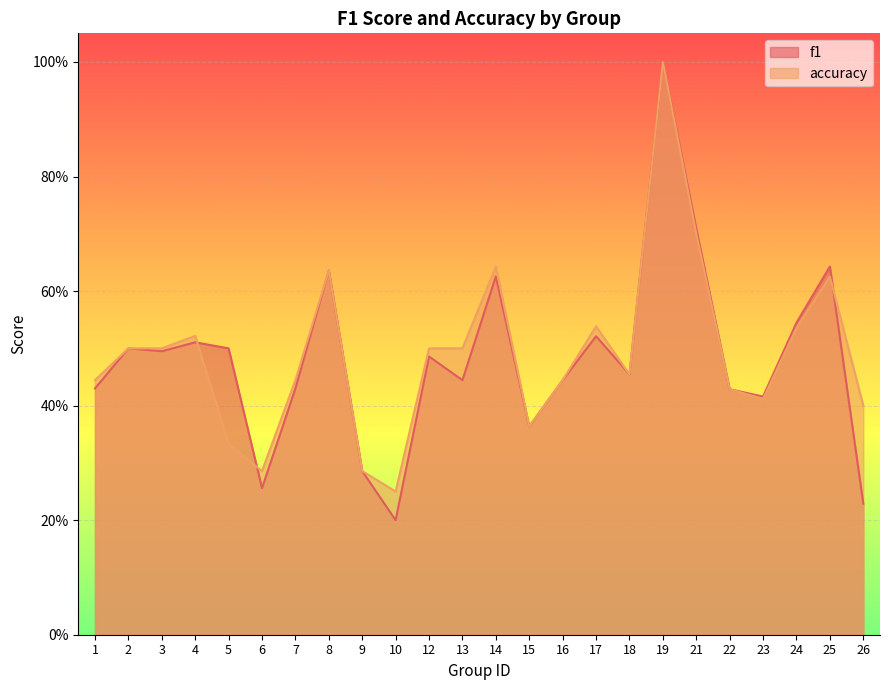

What is the difference between the maximum and minimum values in the f1 series?

0.8